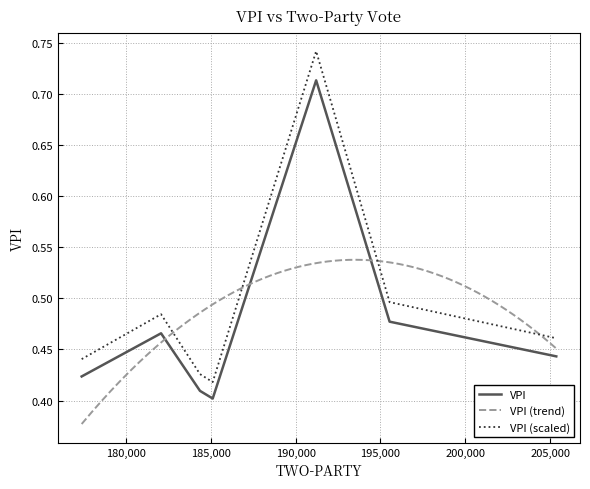

The chart shows a value of 0.7 at 191210. True or false?

True